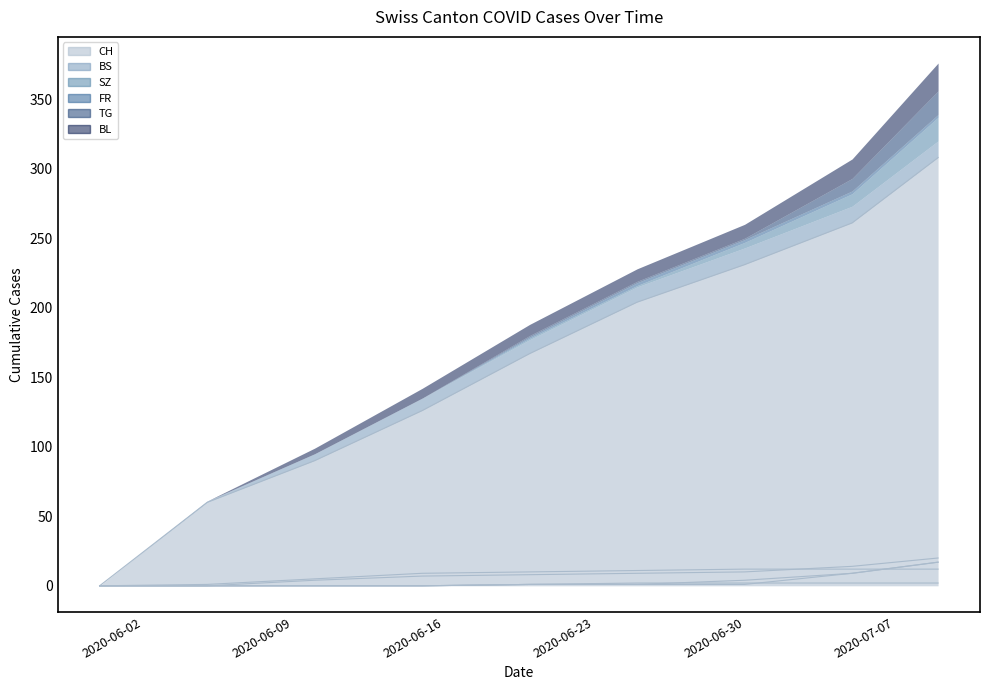

The CH series shows 90 at 2020-06-10. True or false?

True